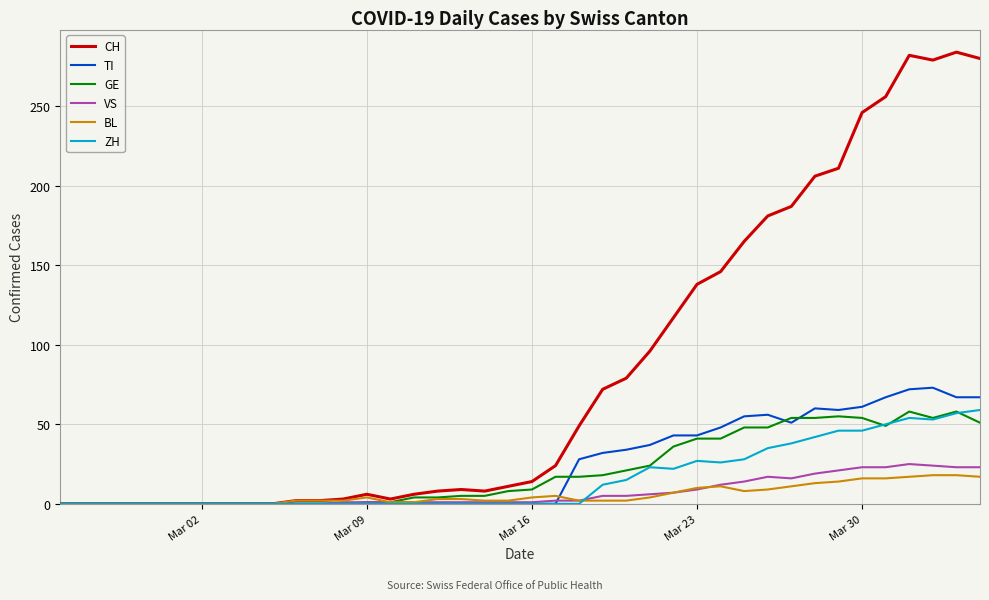

What is the maximum value shown in the chart?

284